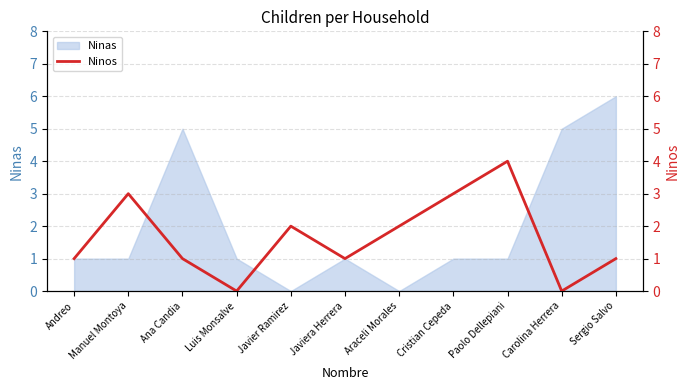

Where is the first local minimum?

Luis Monsalve